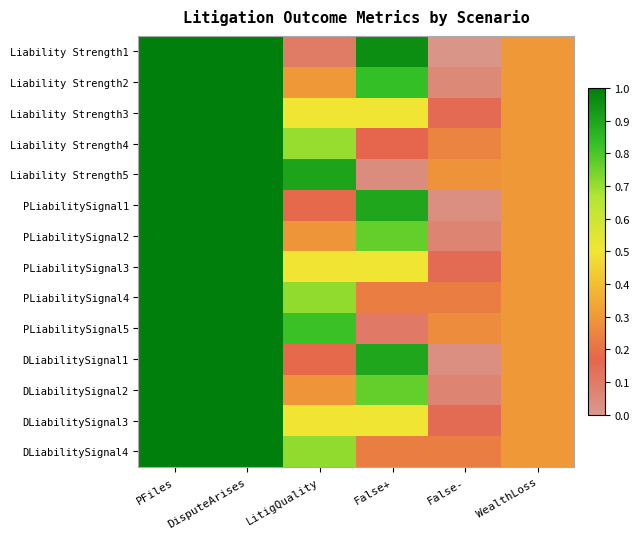

How many categories are shown in the chart?

6